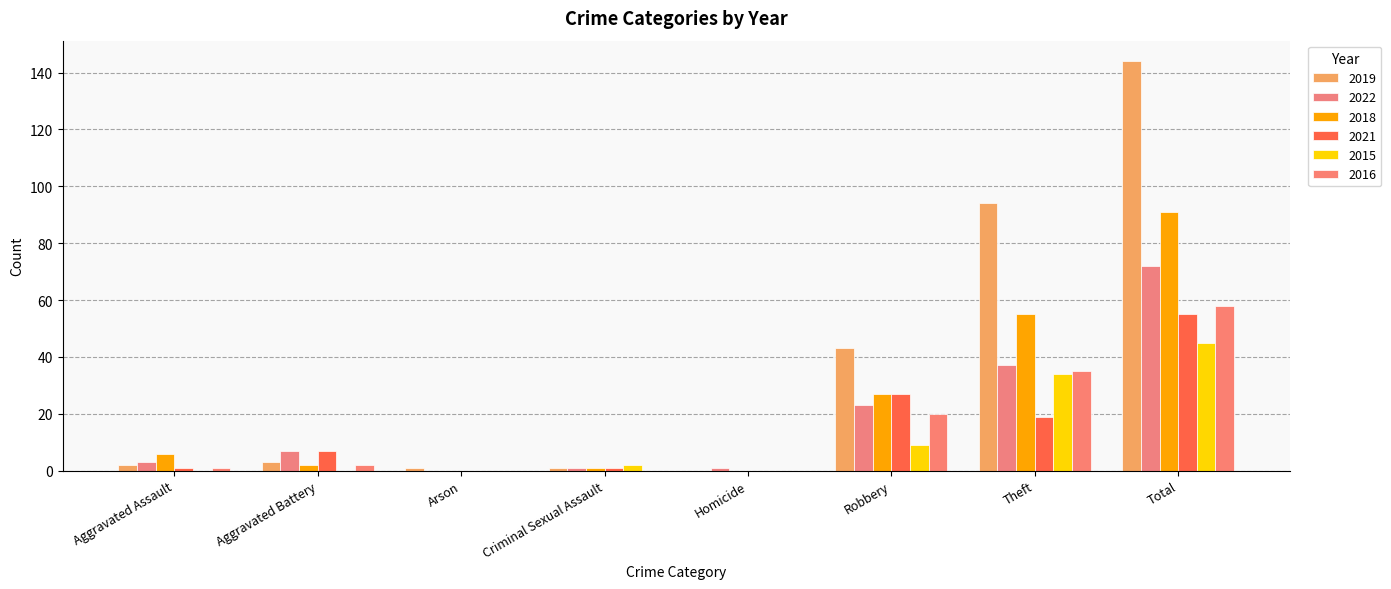

What are all the series names shown in the legend?

2019, 2022, 2018, 2021, 2015, 2016